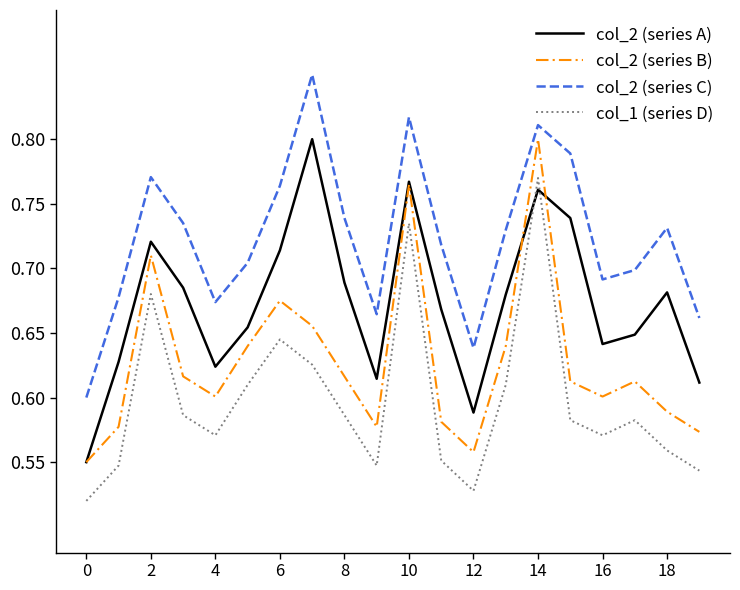

How many lines are shown in the chart?

4